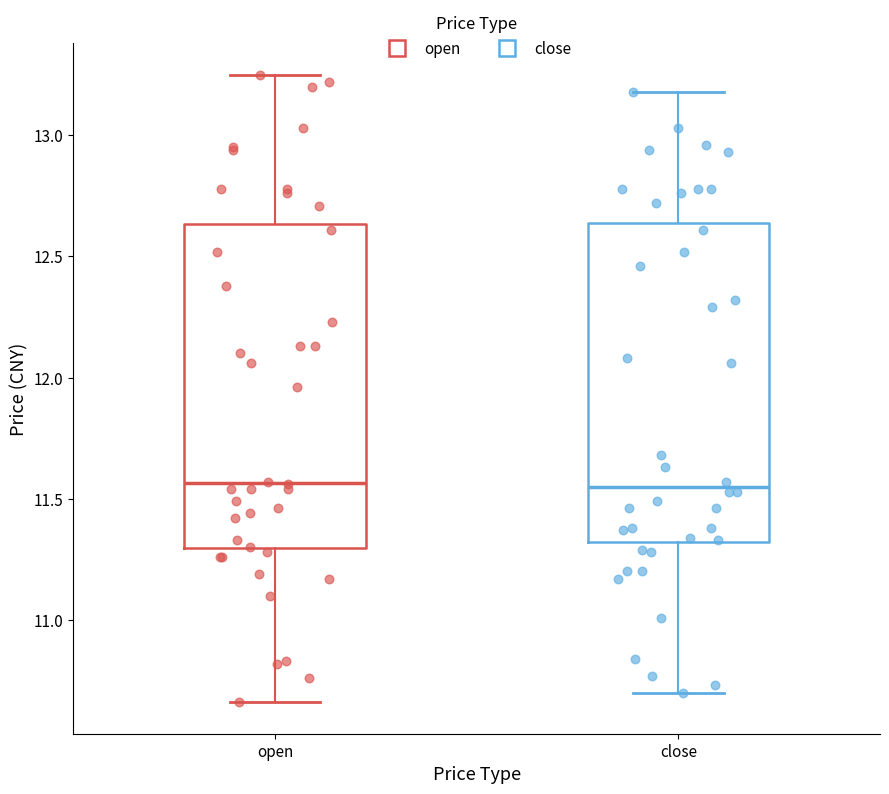

Reading left to right, transcribe this box plot: for each box, give where its median line is, the range the box spans, and where its two whiskers end, as read against the y-axis. The values are not printed on the chart, so give them approximately, as read against the axis.

open: median 11.55, box 11.30 to 12.65, whiskers 10.65 to 13.25
close: median 11.55, box 11.30 to 12.65, whiskers 10.70 to 13.20